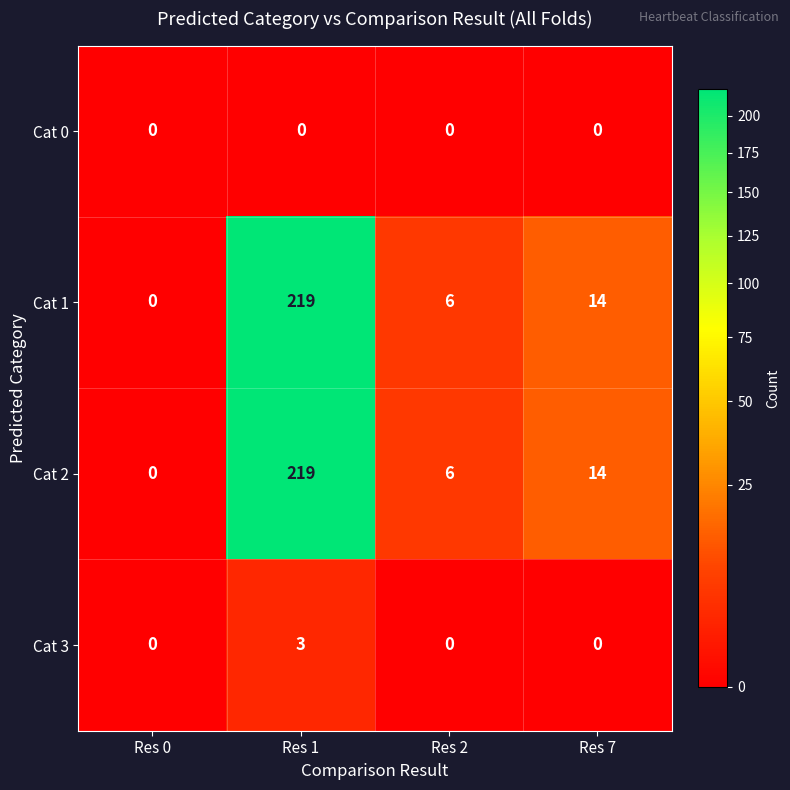

Which category has the highest value in the Cat 3 series?

Res 1